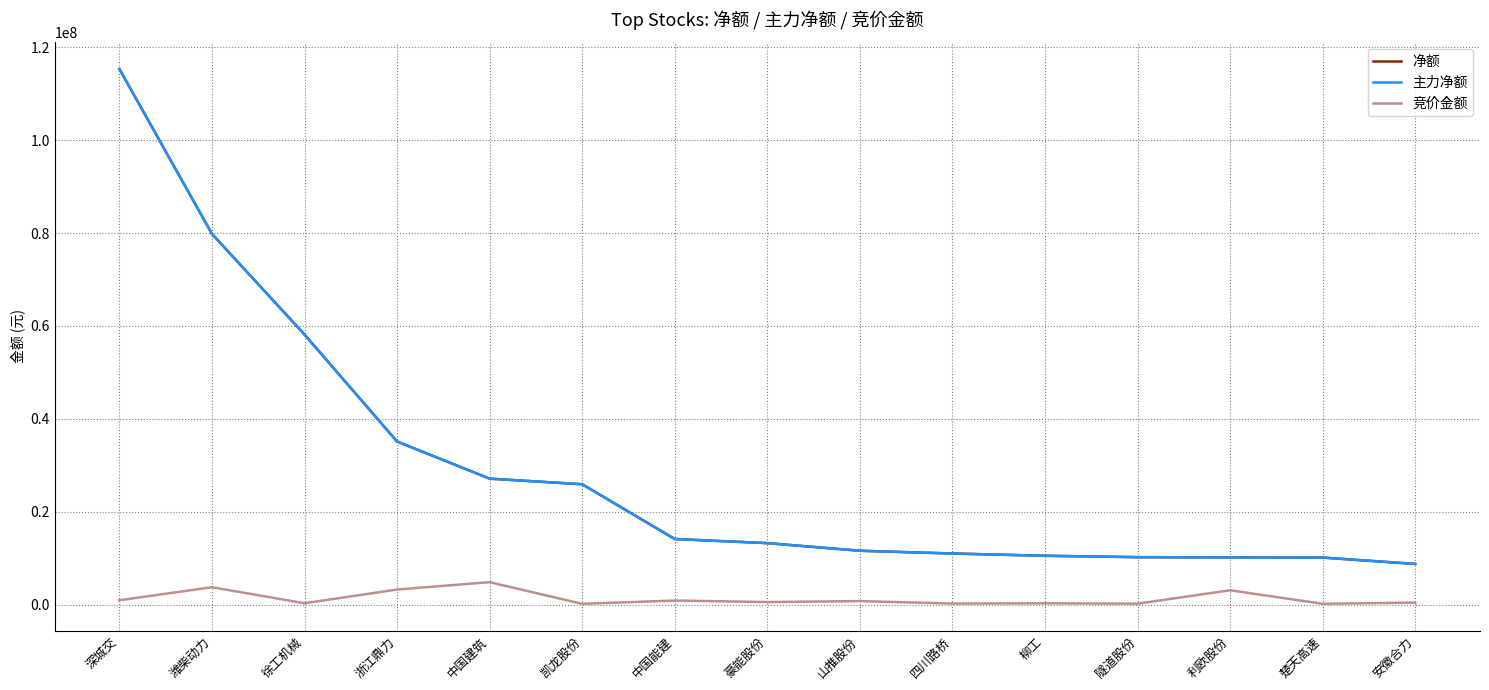

Read the 竞价金额 value at 潍柴动力.

3752755